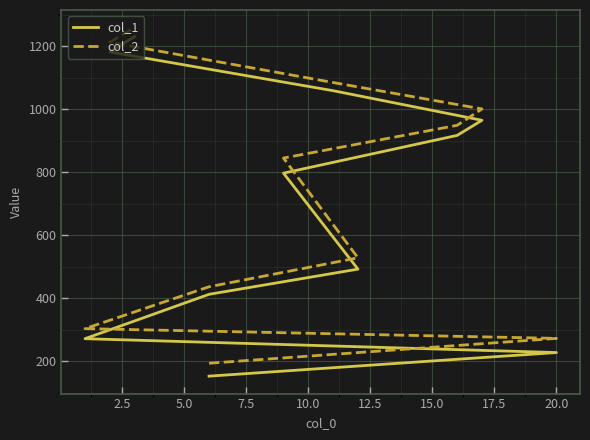

List the series in order of their peak value, lowest first.

col_1, col_2